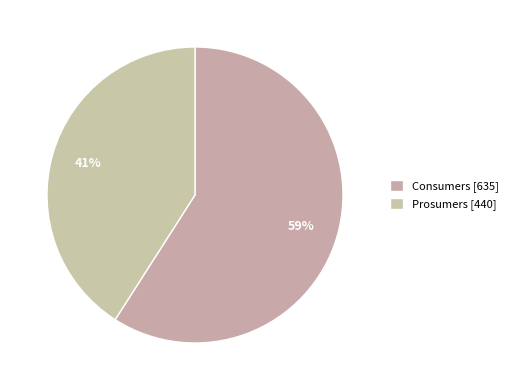

Count the number of slices in the pie.

2